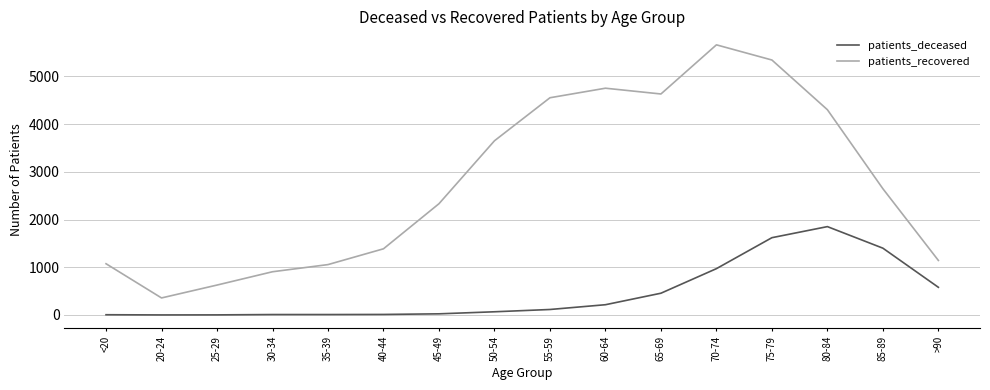

Rank the series by their average value, from lowest to highest.

patients_deceased, patients_recovered